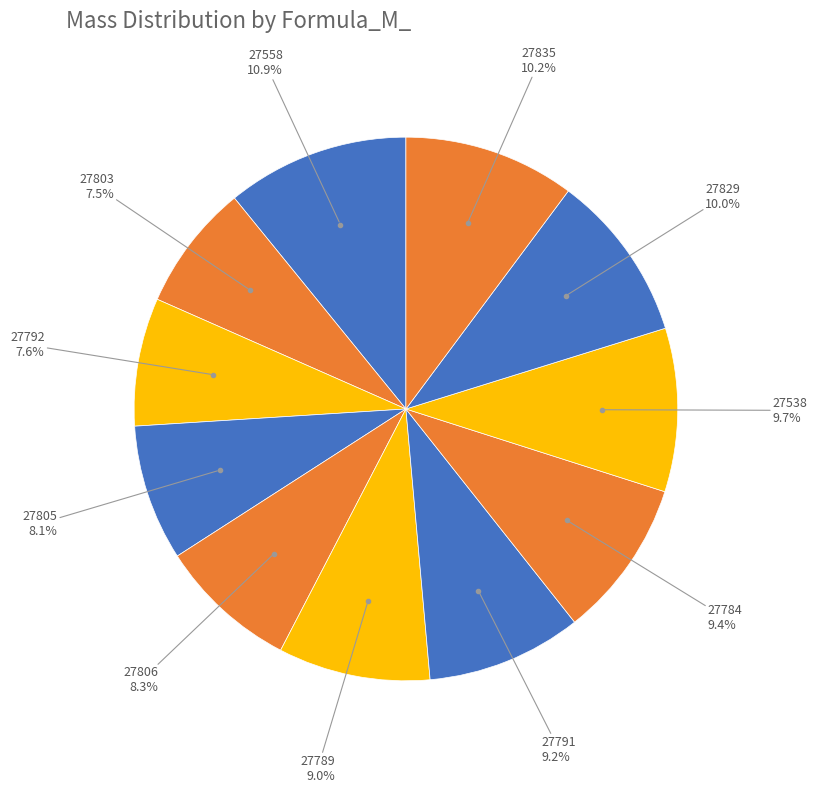

Which slice is the smallest?

27803